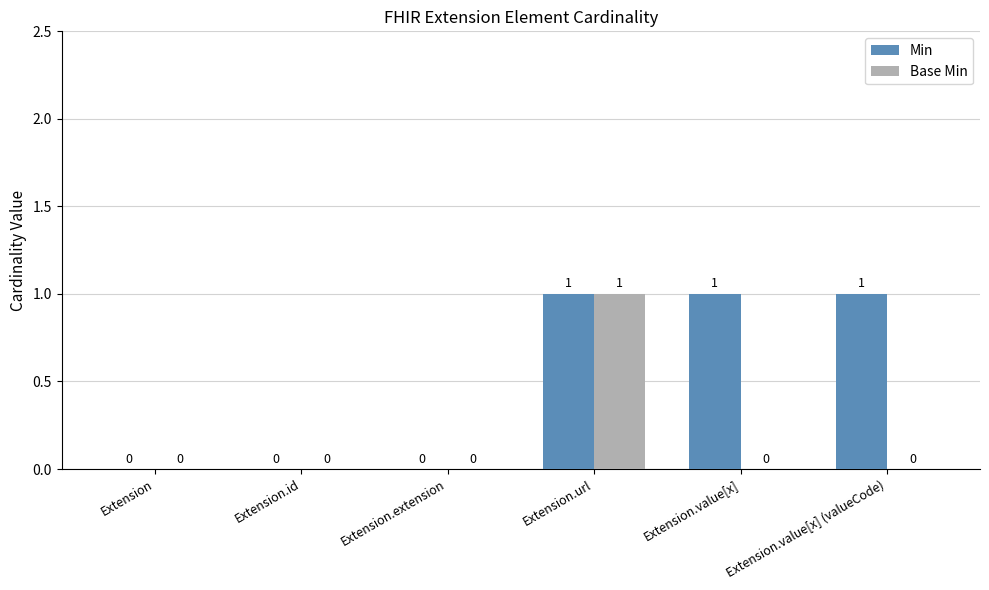

Reading left to right, transcribe all the data shown in this chart.

Min: 0	0	0	1	1	1
Base Min: 0	0	0	1	0	0